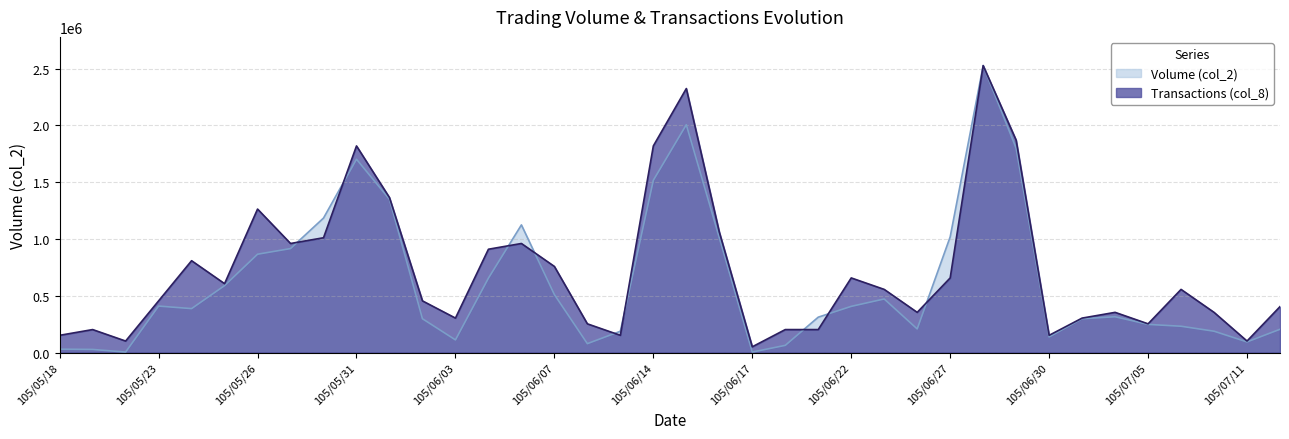

Does the chart have visible grid lines?

Yes